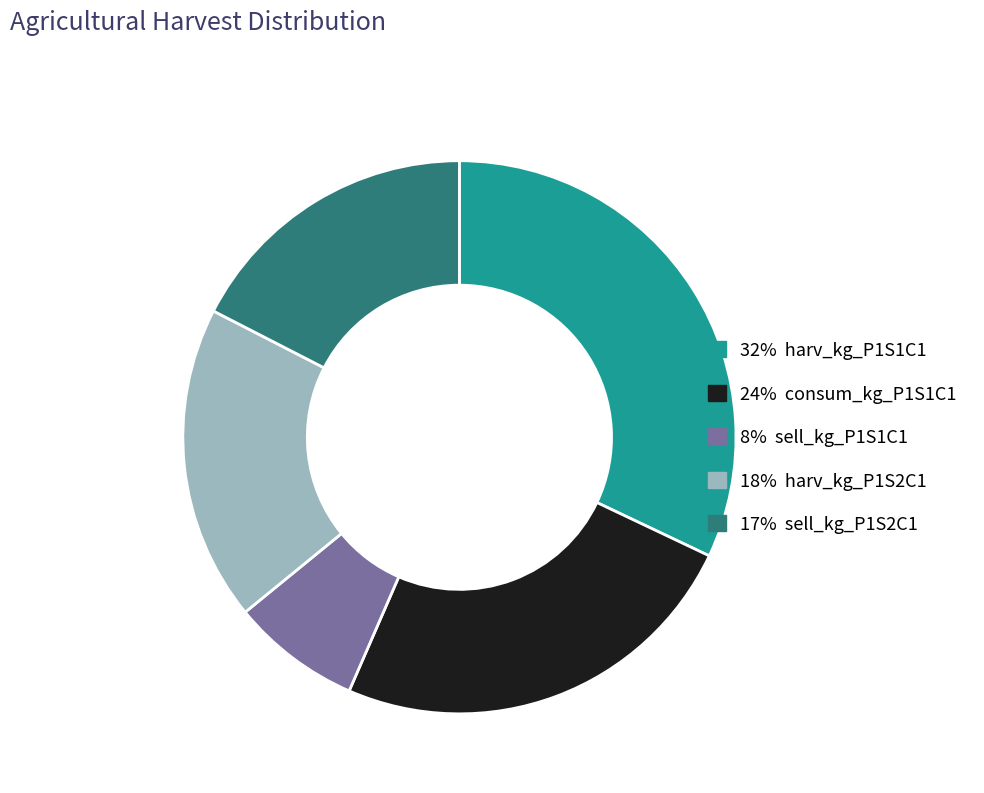

Does any single category account for the majority?

No